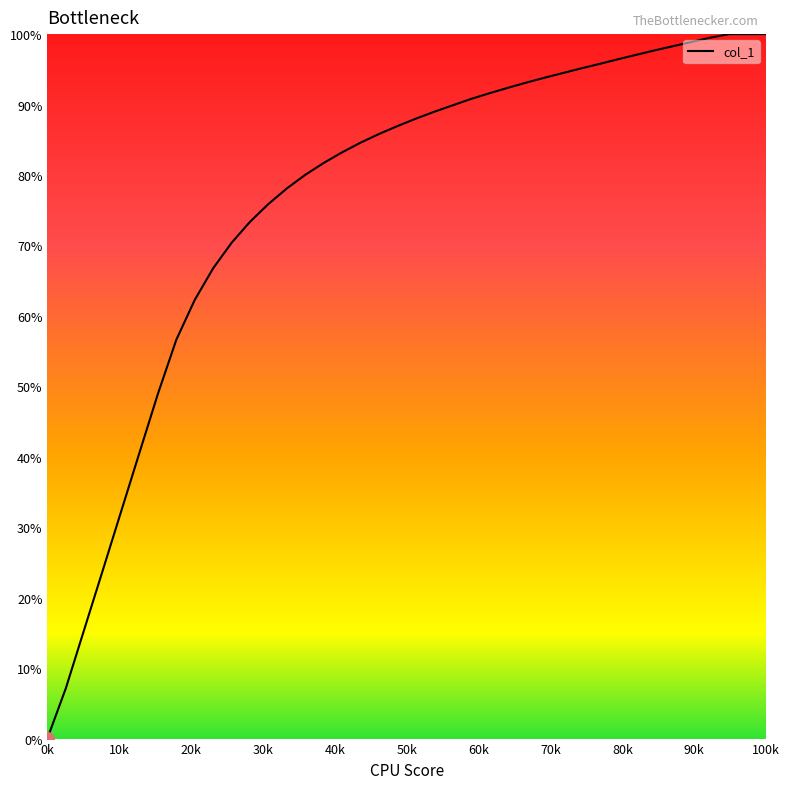

What is the greatest value displayed?

100.0